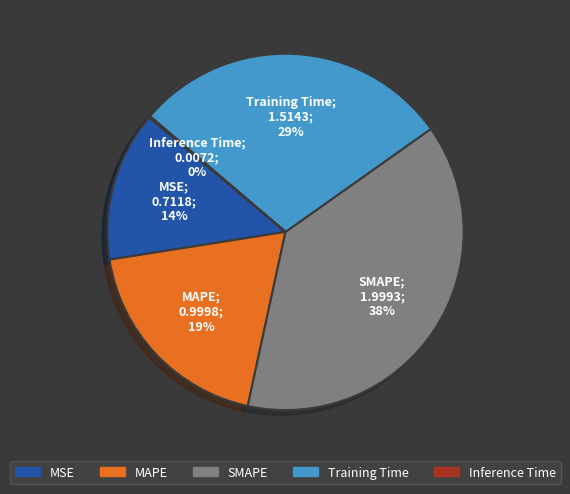

To the nearest percent, what percentage of the pie is SMAPE?

38%